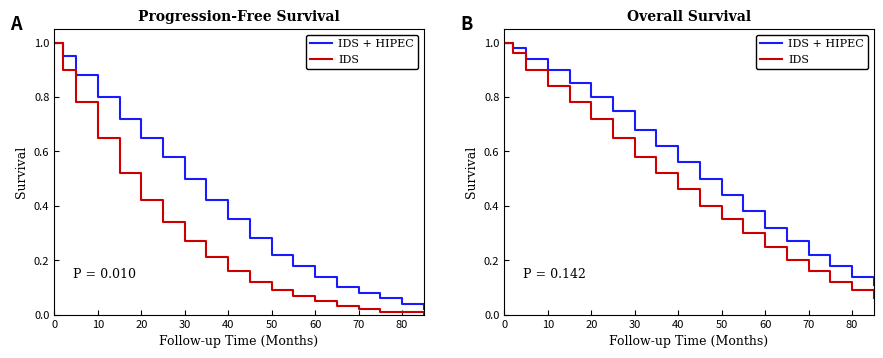

Reading left to right, transcribe all the data shown in this chart.

IDS + HIPEC: 1.0	1.0	0.9	0.9	0.8	0.8	0.8	0.7	0.6	0.6	0.5	0.4	0.4	0.3	0.3	0.2	0.2	0.1	0.1
IDS: 1.0	1.0	0.9	0.8	0.8	0.7	0.7	0.6	0.5	0.5	0.4	0.3	0.3	0.2	0.2	0.2	0.1	0.1	0.1